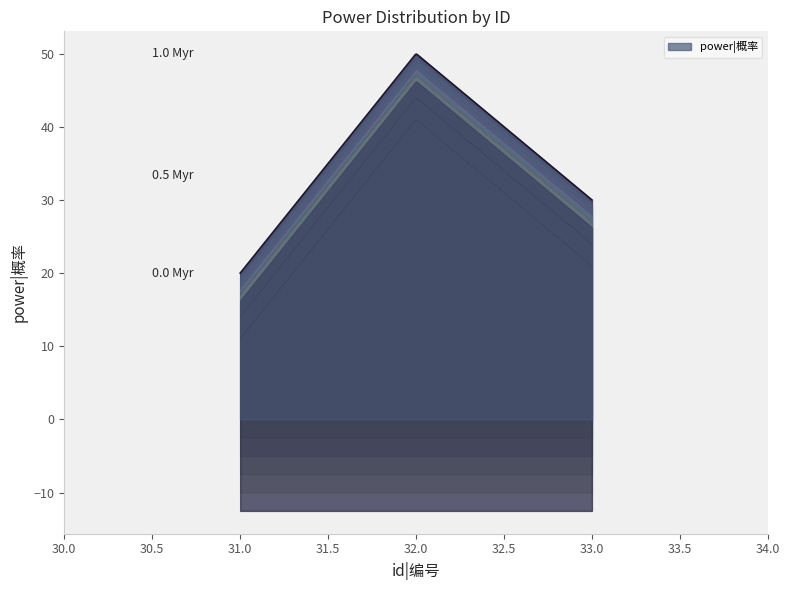

What is the value of the 2nd point from the left?

50